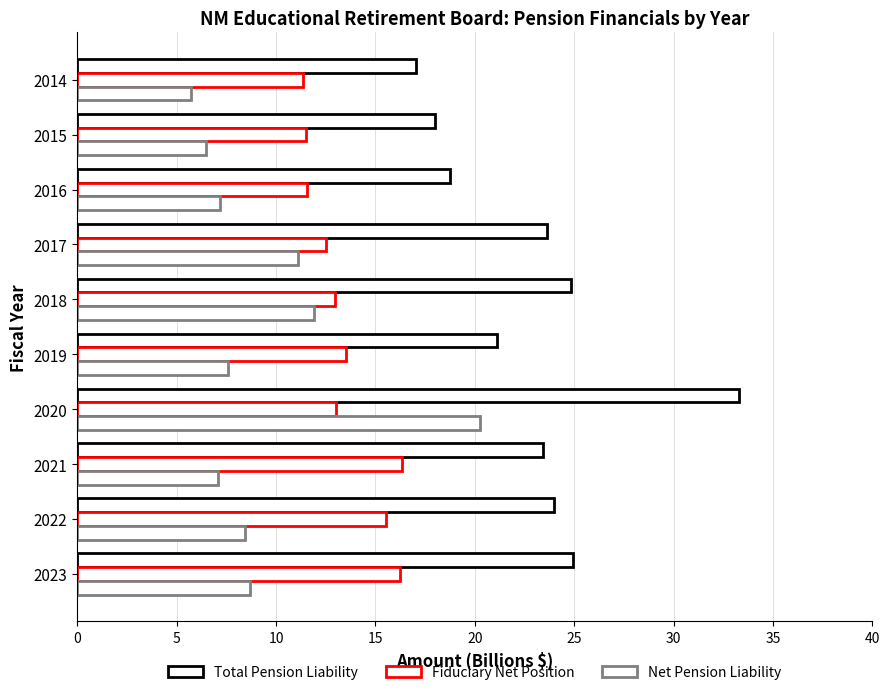

What is the value of the Fiduciary Net Position bar at the 10th from the left?

16.3